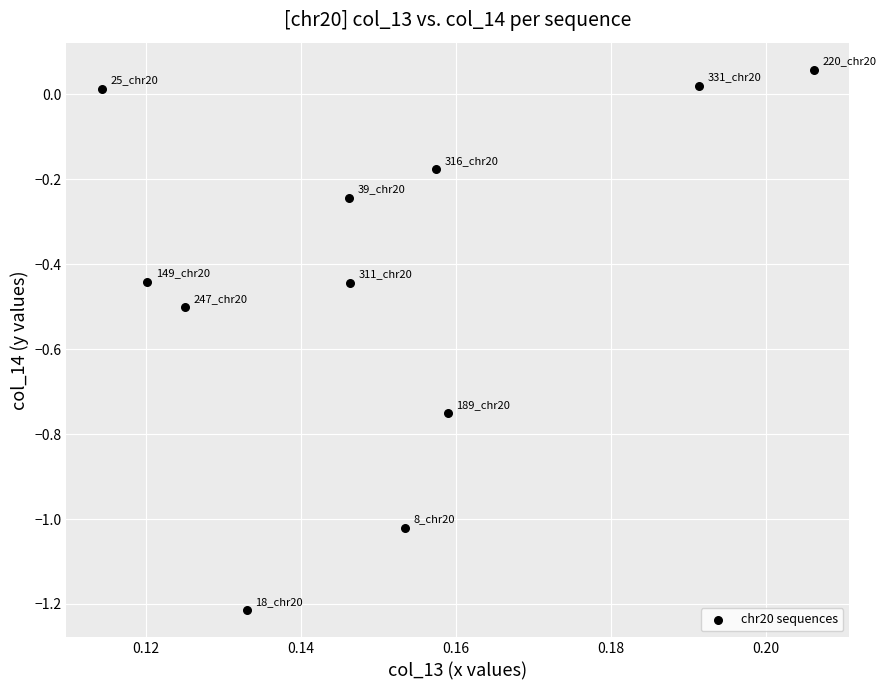

What is the range of Y values (max minus min)?

1.3